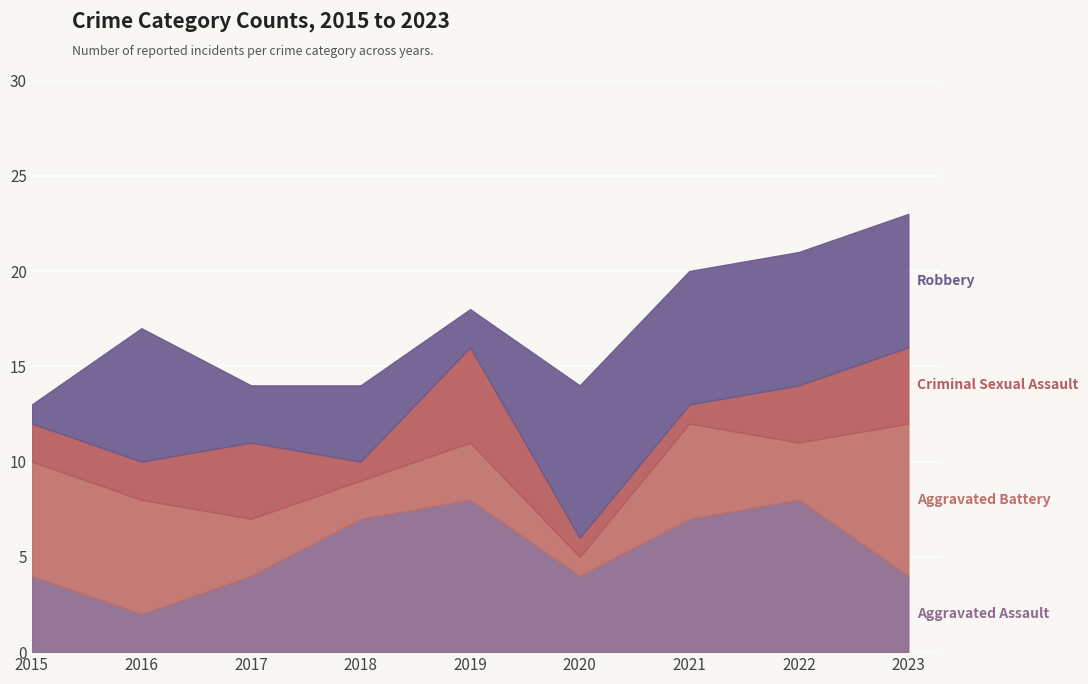

What is the sum of the Aggravated Battery values at 2023 and 2018?

10